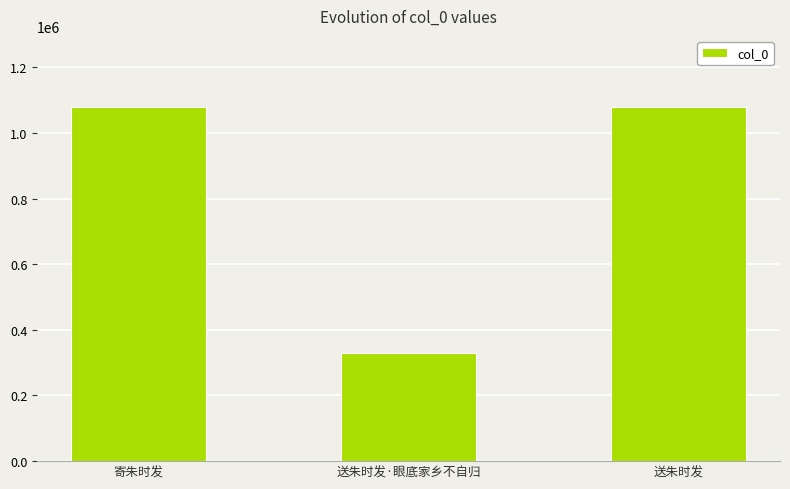

What is the label of the 2nd bar from the left?

送朱时发·眼底家乡不自归